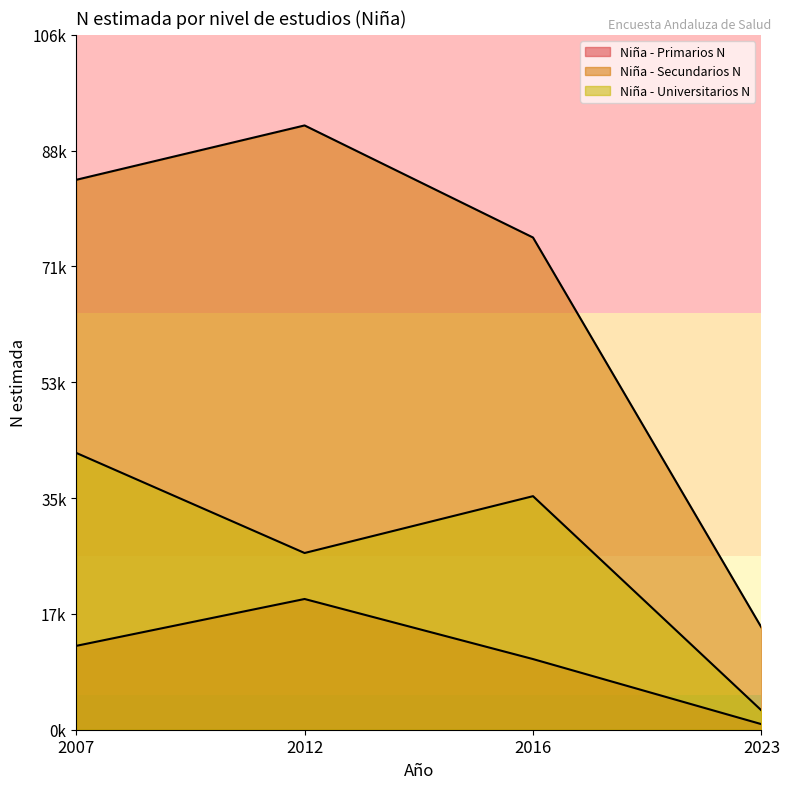

What is the value of the Niña - Secundarios N point at the 3rd from the left?

75479